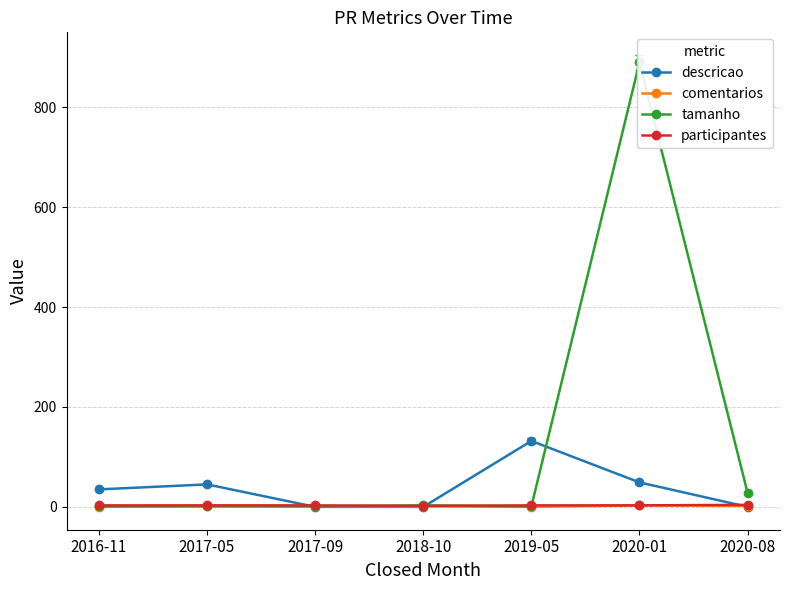

What is the greatest value displayed?

890